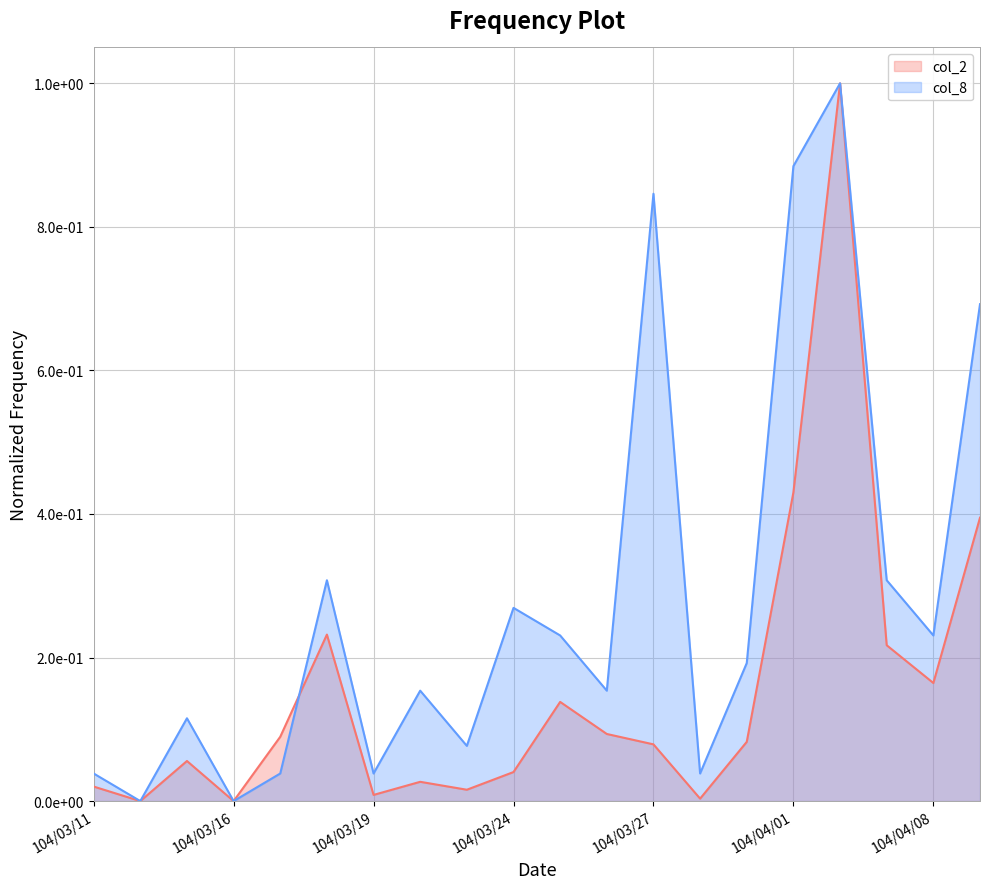

What position from the right is 104/03/20?

13